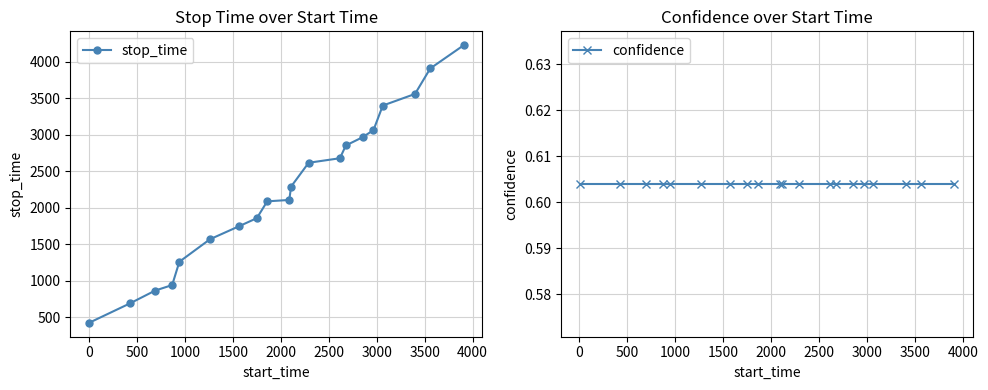

What is the value of the stop_time point at the 20th from the left?

4225